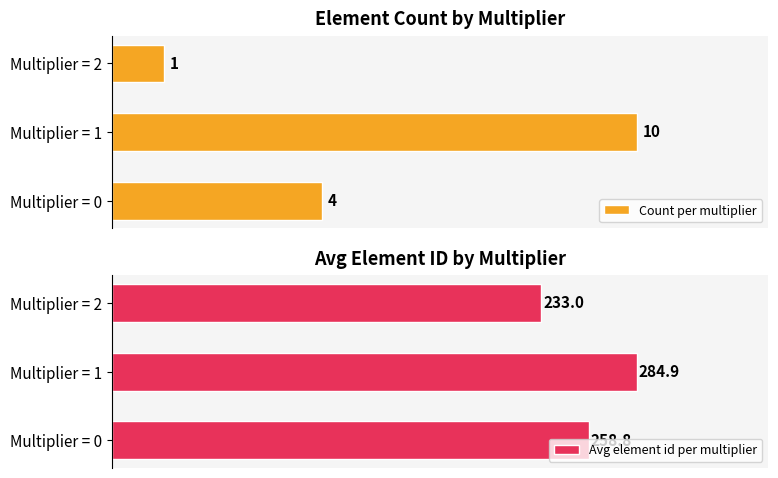

Where is Count per multiplier nearest to the value 5?

Multiplier = 0